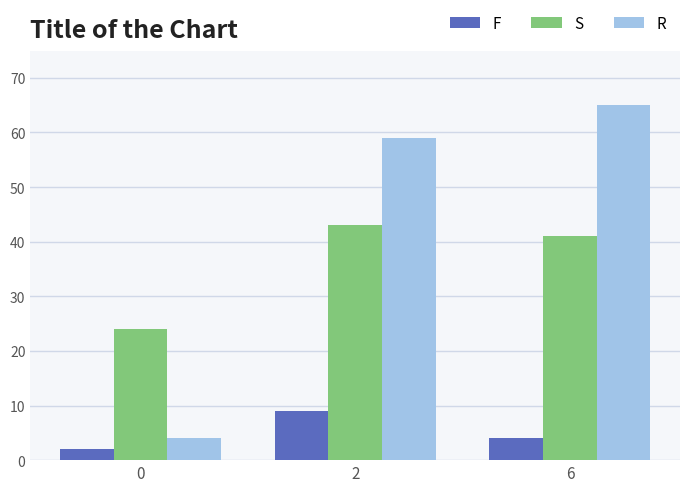

At 0, list the series in order from largest to smallest.

S, R, F